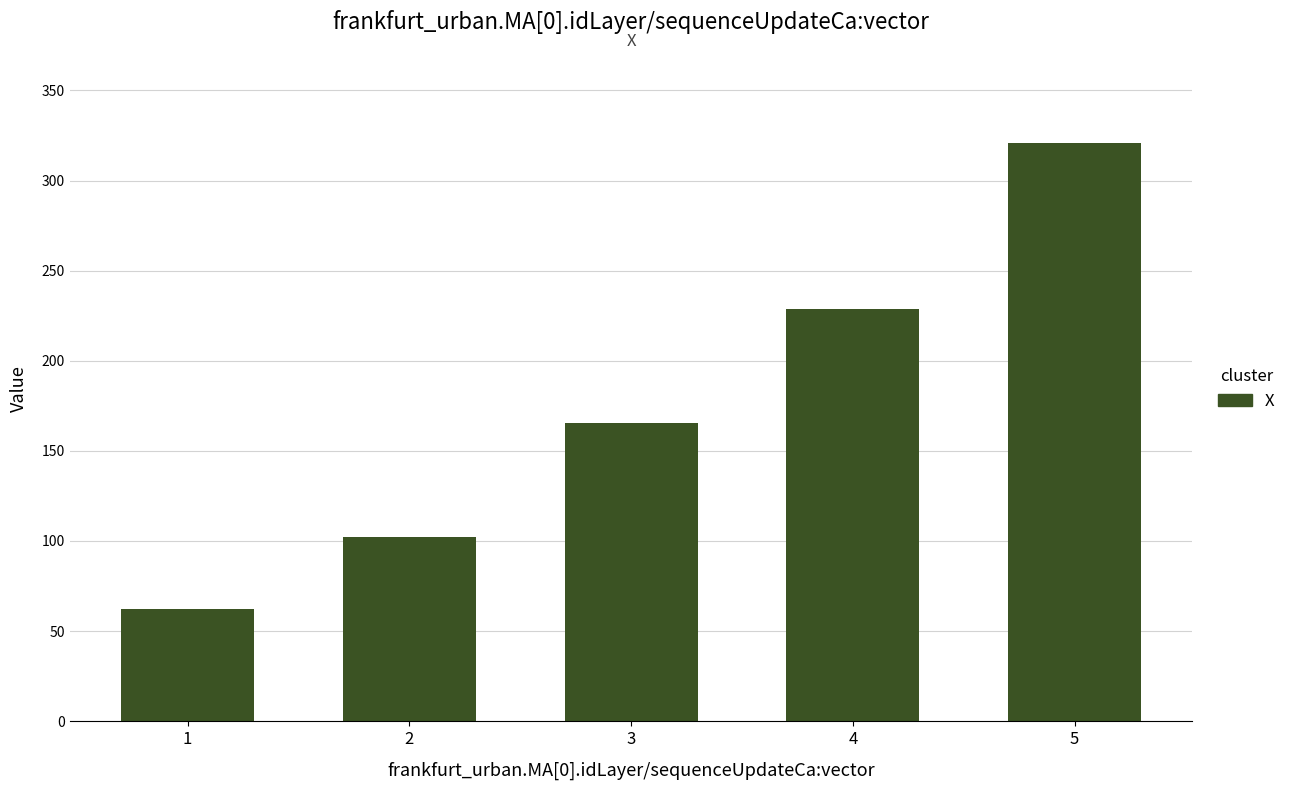

How many distinct data groups are displayed?

1